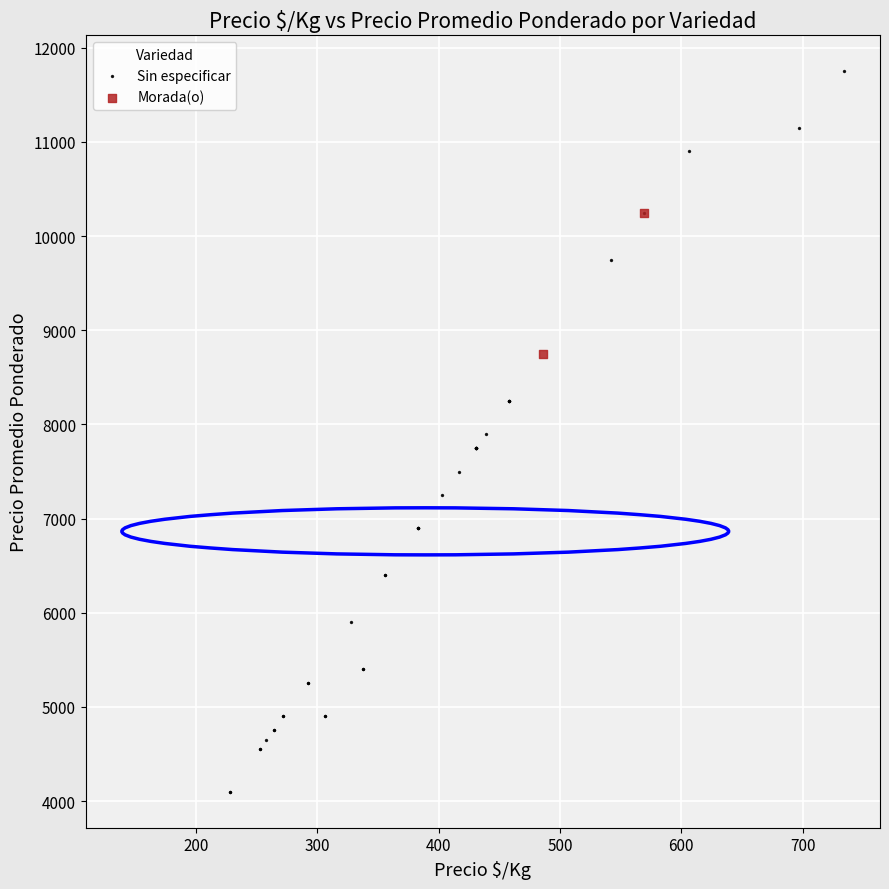

What are all the series names shown in the legend?

Sin especificar, Morada(o)